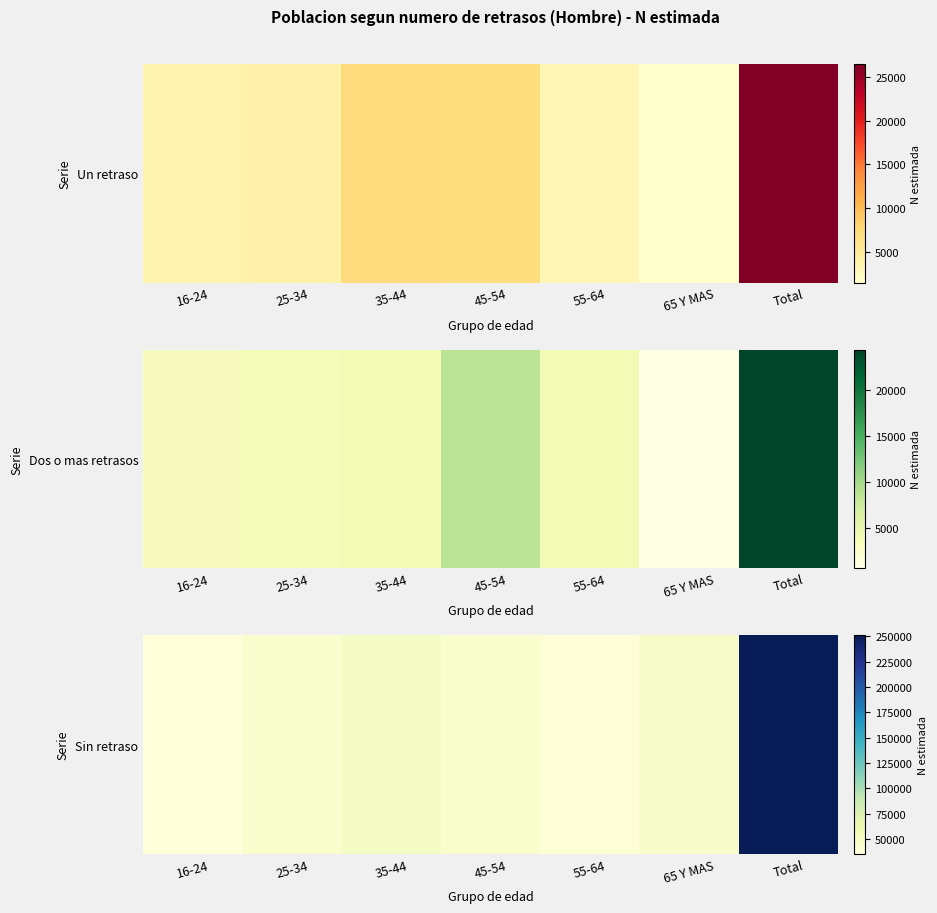

What is the difference between the maximum and minimum values?

215741